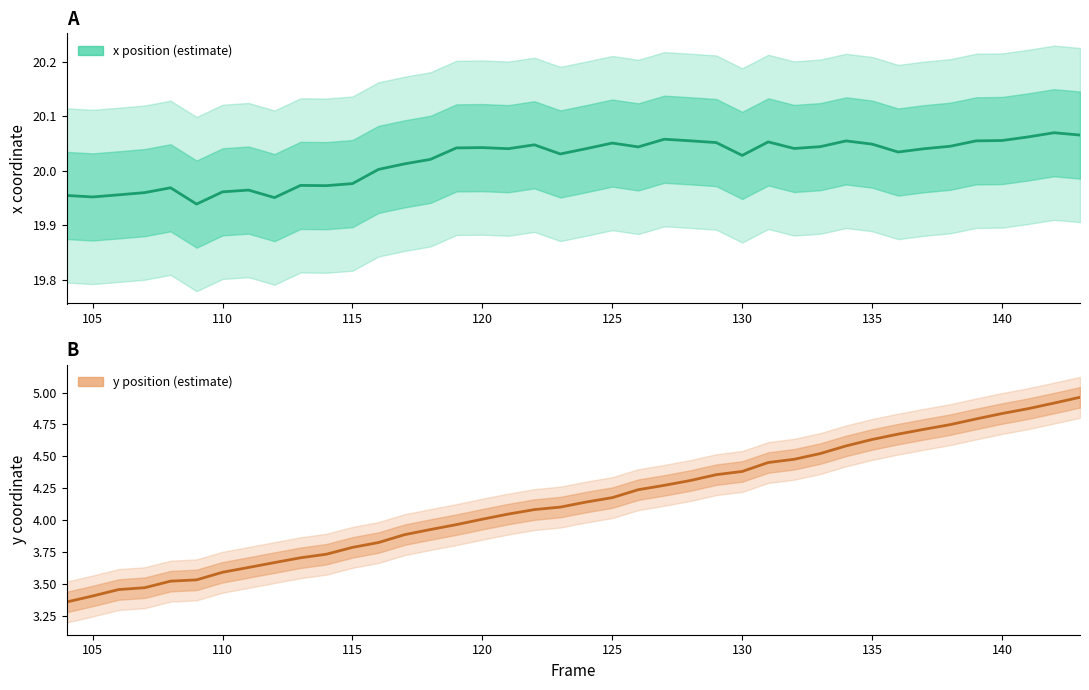

What is the value of the y position point at the 30th from the left?

4.5